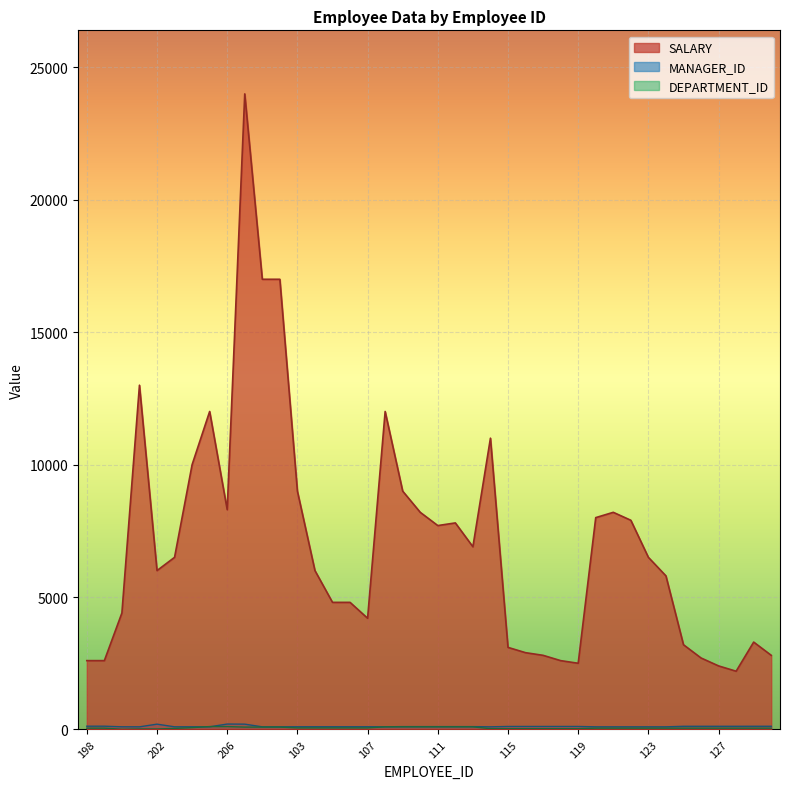

The SALARY series shows 3406 at 119. True or false?

False